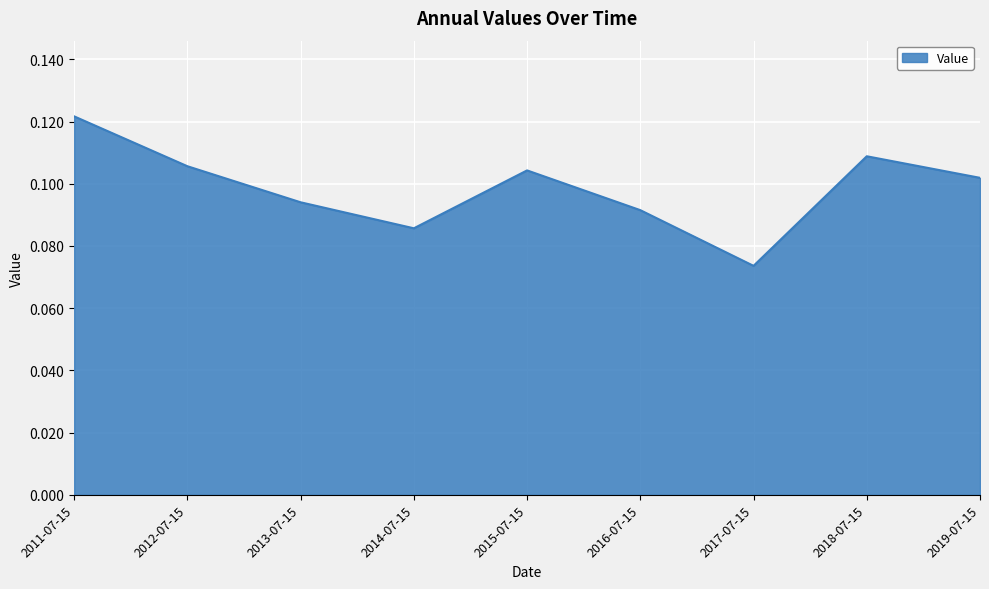

What position from the left is 2011-07-15?

1